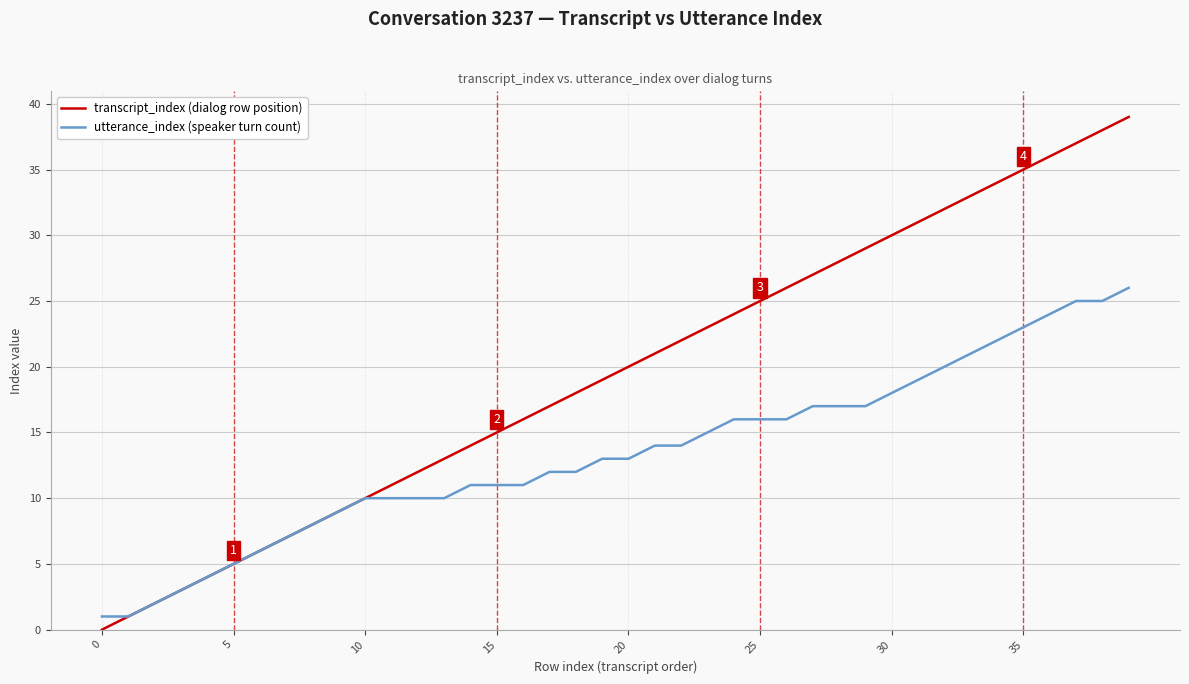

Rank the series by their maximum value, from lowest to highest.

utterance_index (speaker turn count), transcript_index (dialog row position)